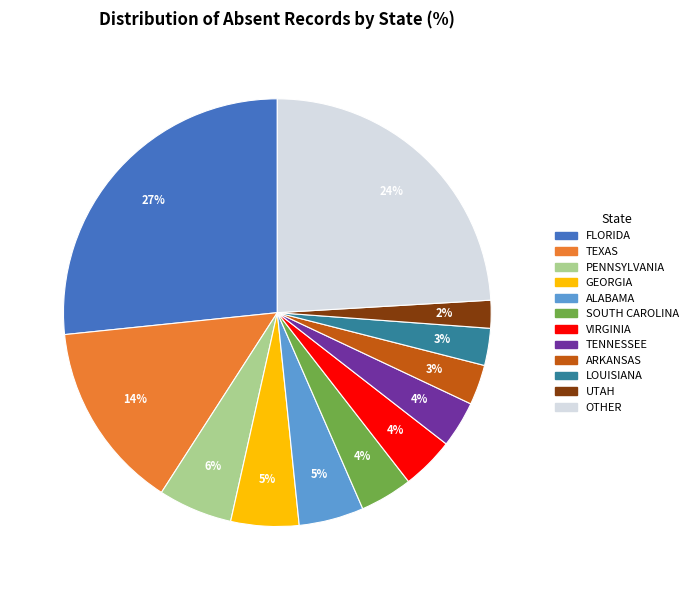

To the nearest percent, what is the average slice percentage?

8%